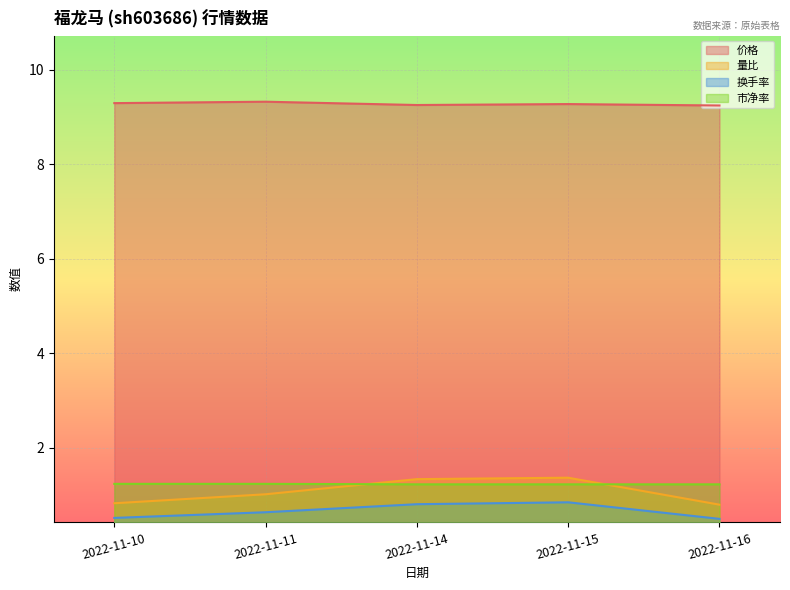

True or false: 价格 and 换手率 intersect in this chart.

False